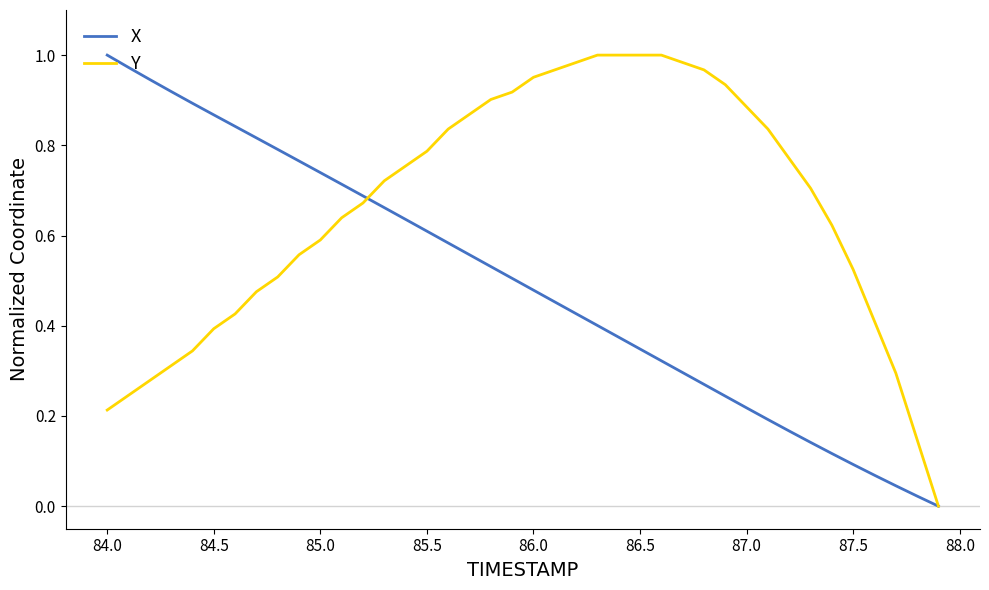

Which series has the largest total across all categories?

Y